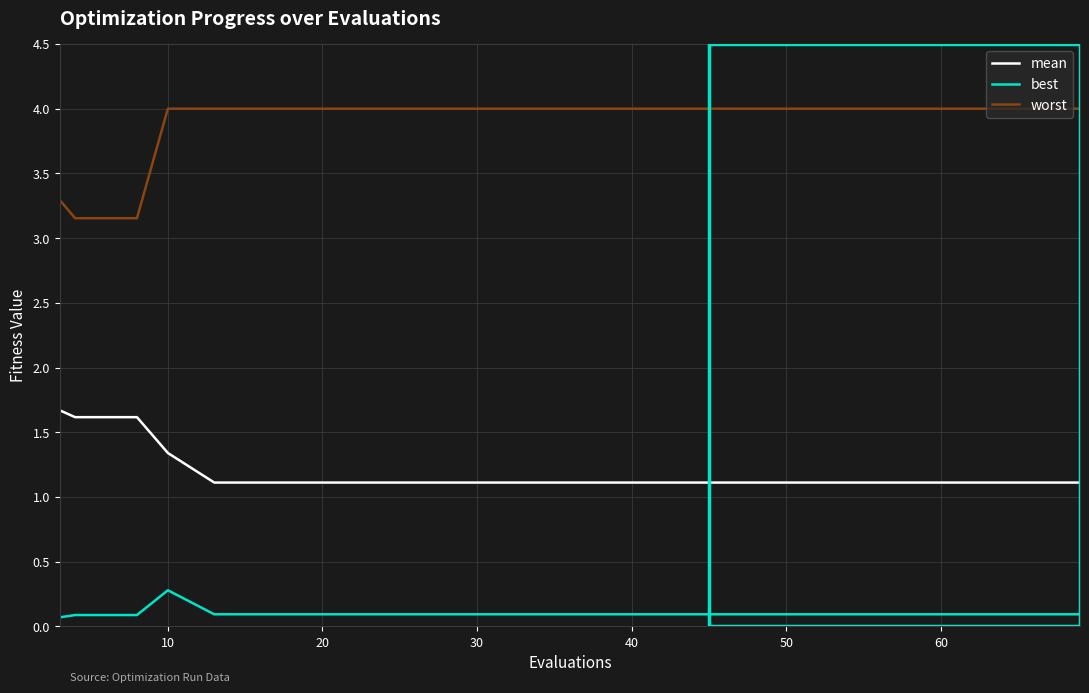

True or false: worst and best intersect in this chart.

False